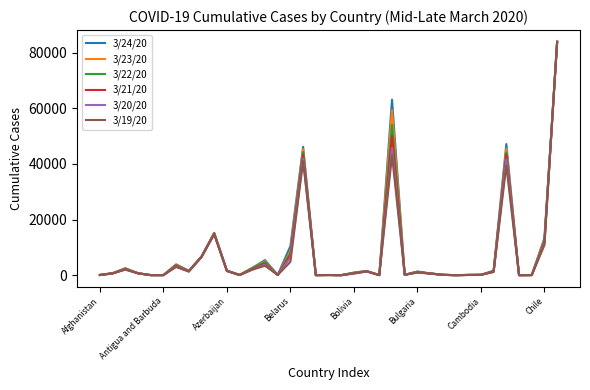

Which series has the widest spread of values?

3/24/20